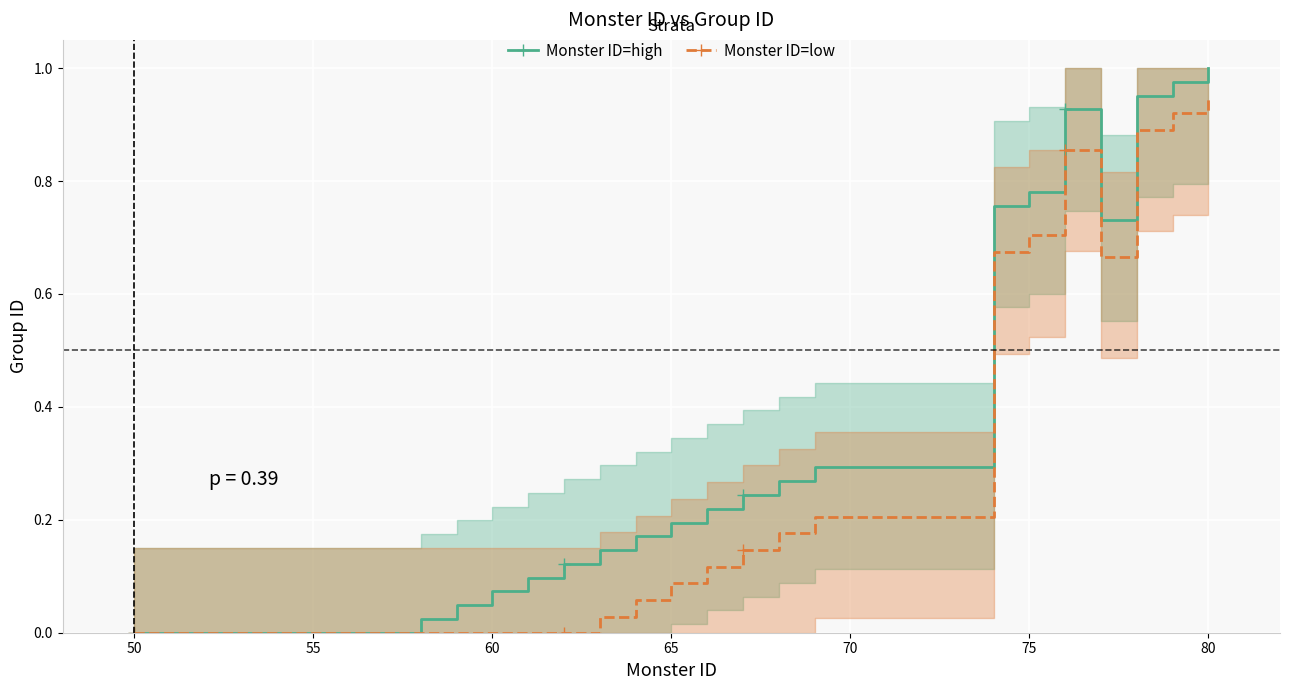

How many lines are shown in the chart?

2